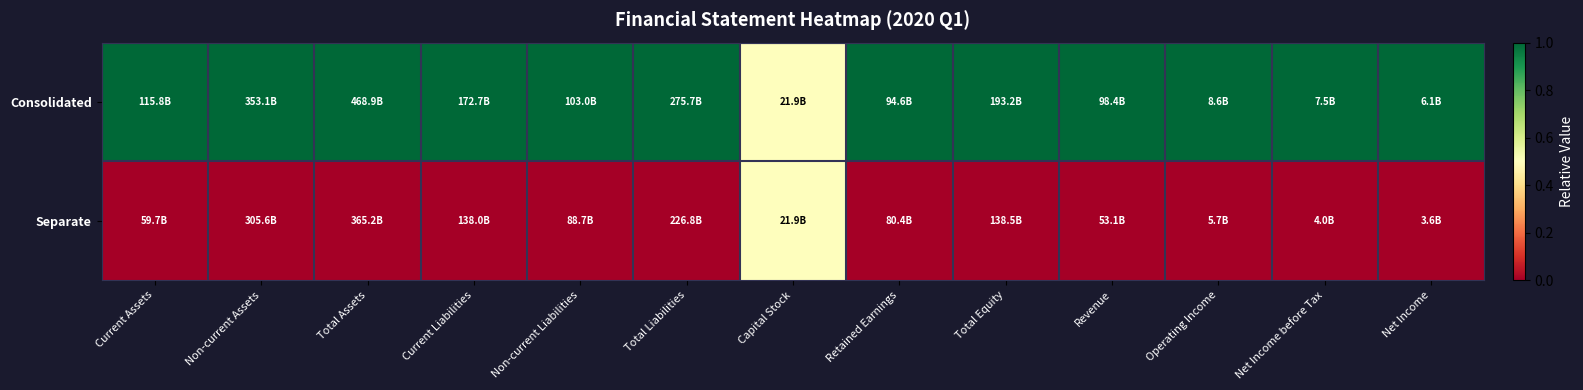

Reading left to right, what are all the values shown in this chart?

Consolidated: Current Assets=1.0	Non-current Assets=1.0	Total Assets=1.0	Current Liabilities=1.0	Non-current Liabilities=1.0	Total Liabilities=1.0	Capital Stock=0.5	Retained Earnings=1.0	Total Equity=1.0	Revenue=1.0	Operating Income=1.0	Net Income before Tax=1.0	Net Income=1.0
Separate: Current Assets=0.0	Non-current Assets=0.0	Total Assets=0.0	Current Liabilities=0.0	Non-current Liabilities=0.0	Total Liabilities=0.0	Capital Stock=0.5	Retained Earnings=0.0	Total Equity=0.0	Revenue=0.0	Operating Income=0.0	Net Income before Tax=0.0	Net Income=0.0